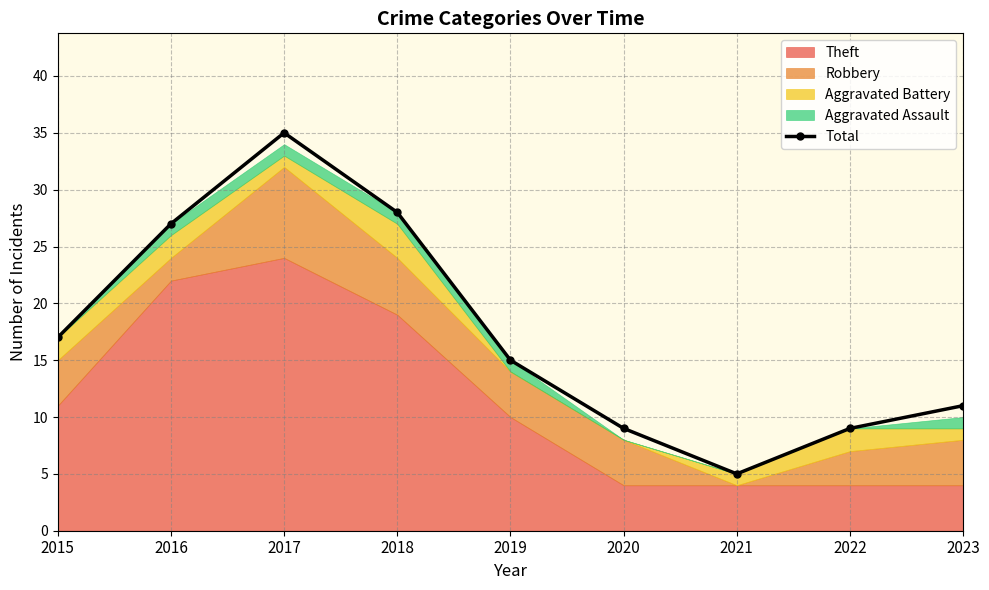

List the labels in order of value, smallest first.

2021, 2020, 2022, 2023, 2019, 2015, 2016, 2018, 2017